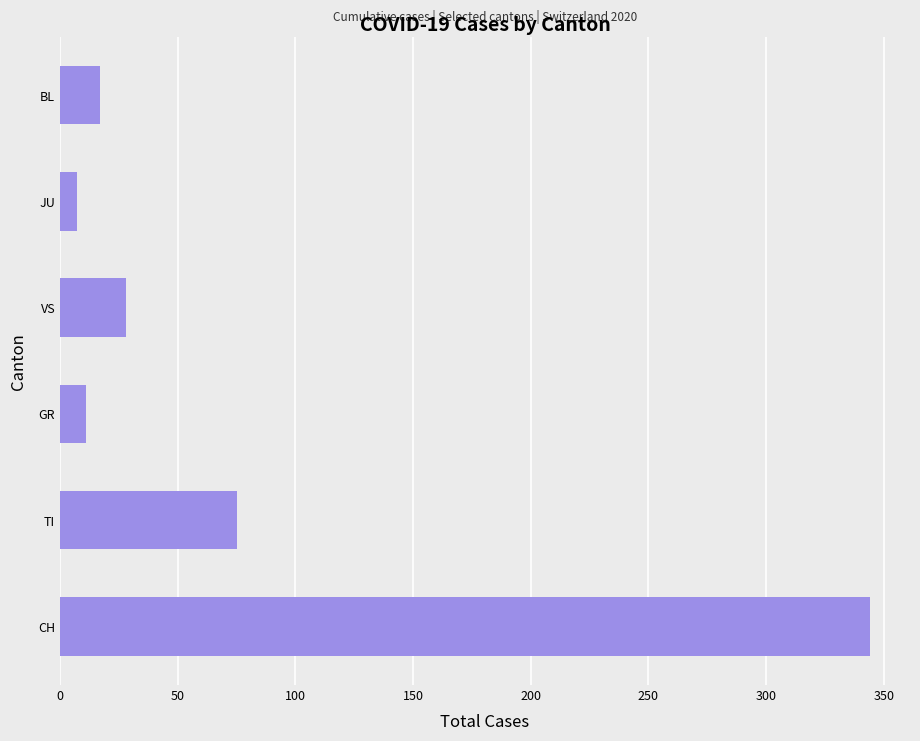

Which has a higher value, GR or TI?

TI